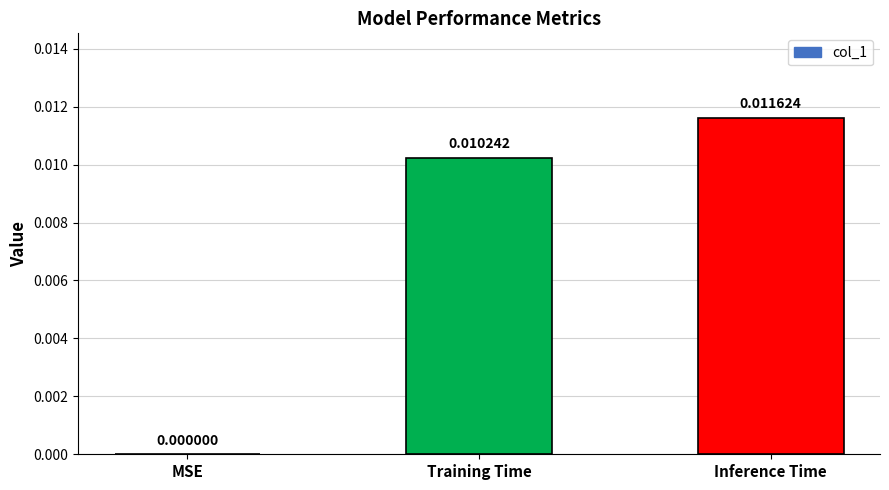

How many values are above zero?

2